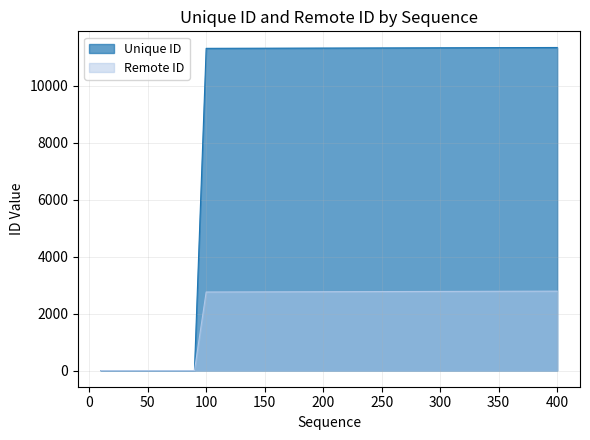

Which series has the largest total across all categories?

Unique ID